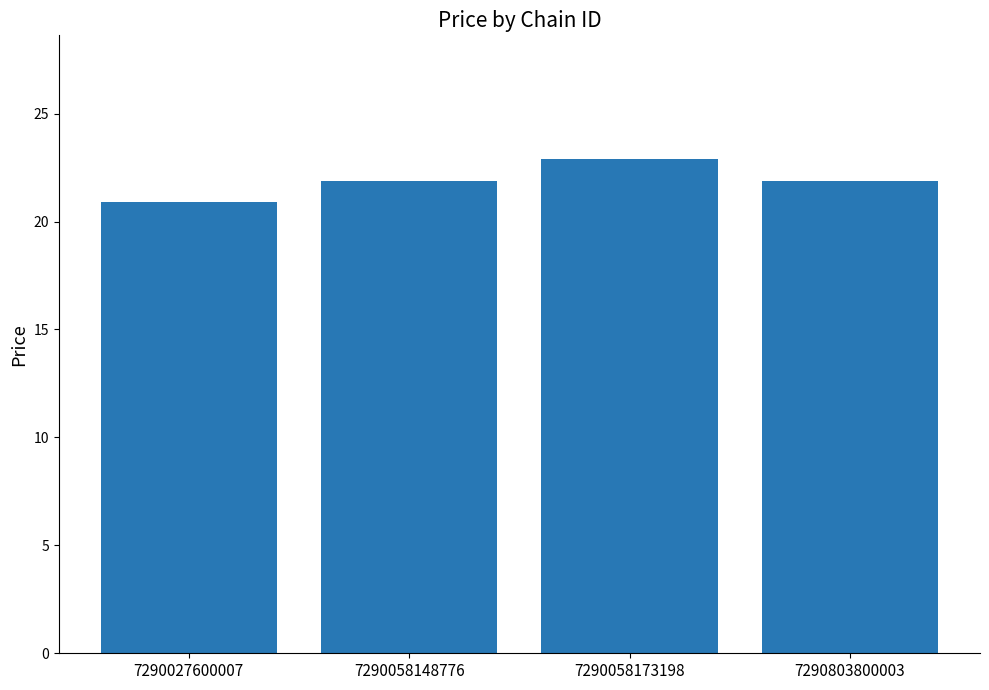

What is the value of the 3rd bar from the left?

22.9